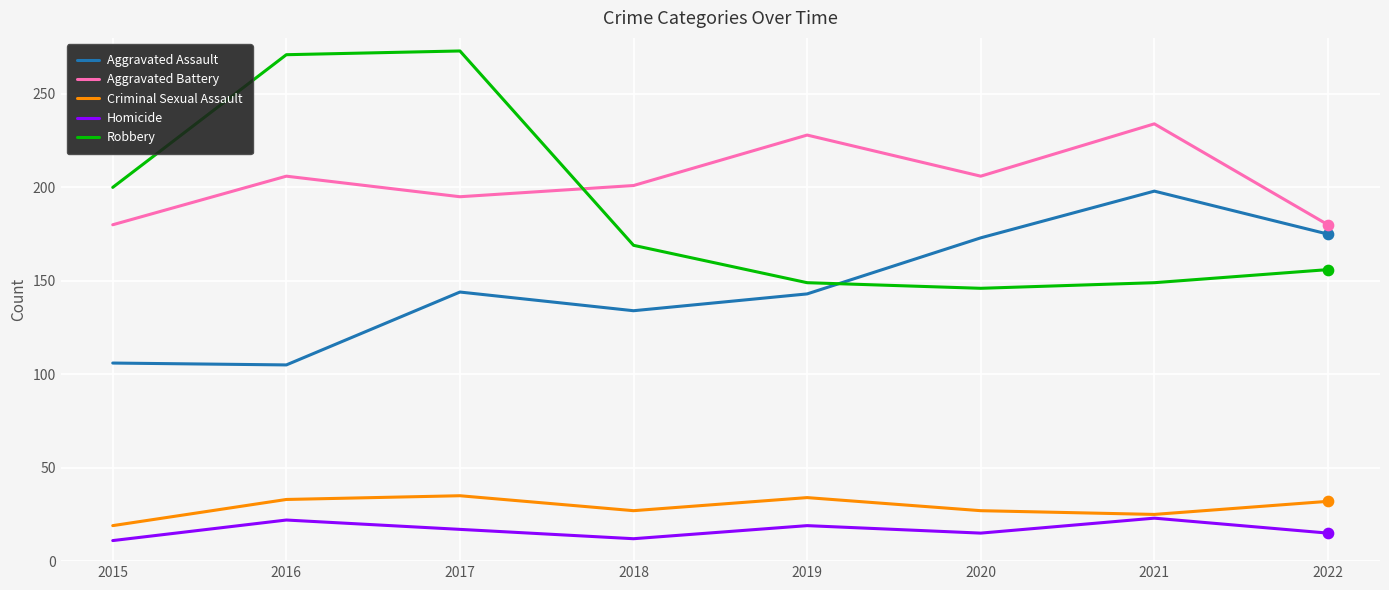

Is the value of Robbery at 2017 greater than the value of Homicide at 2019?

Yes